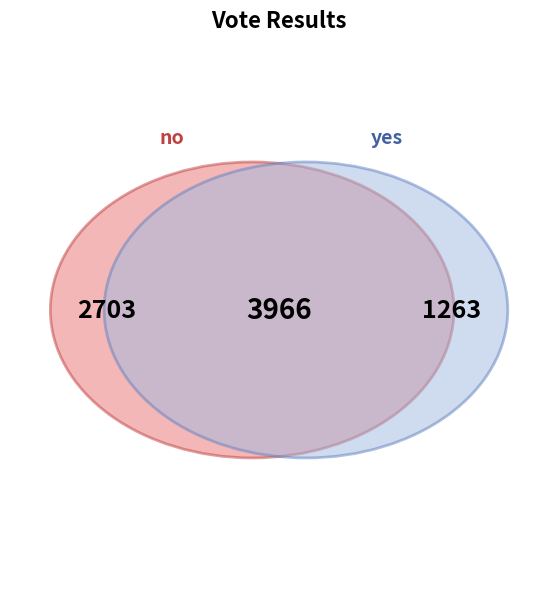

What percentage is the no slice, to the nearest percent?

68%